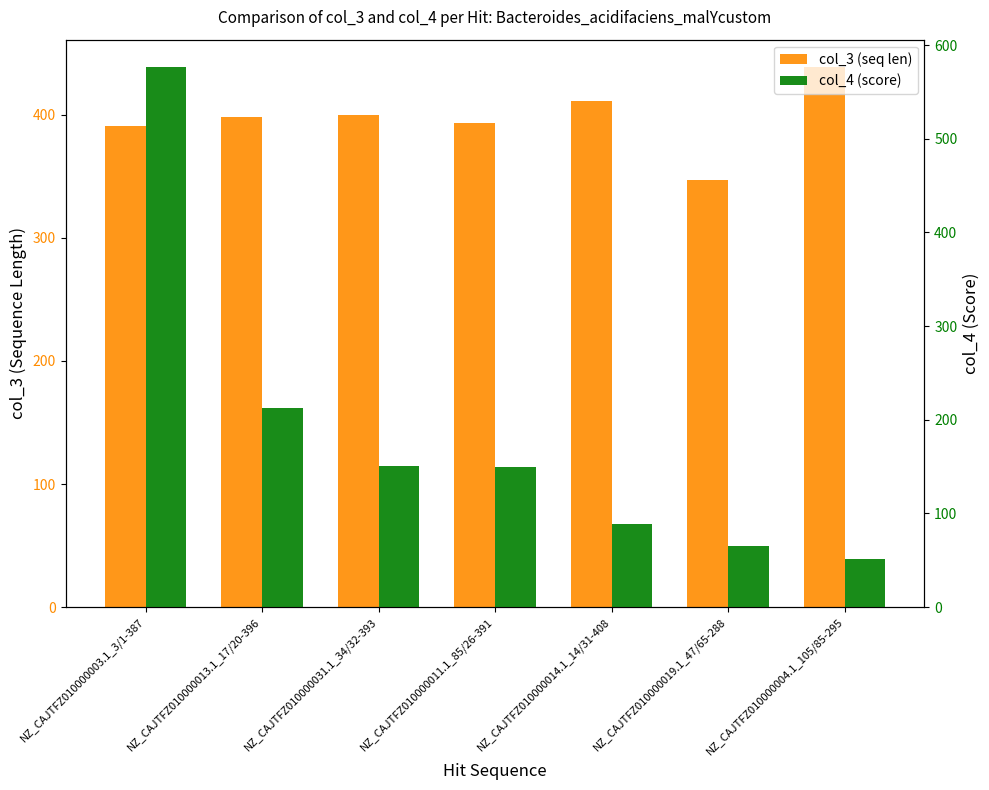

Which series changed the most between NZ_CAJTFZ010000013.1_17/20-396 and NZ_CAJTFZ010000011.1_85/26-391?

col_4 (score)